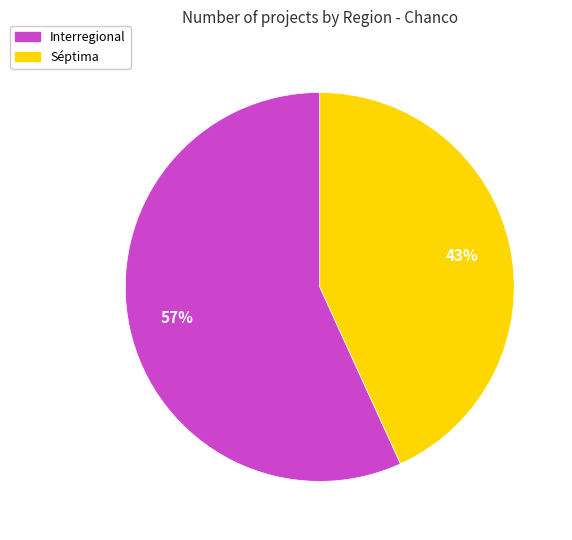

What is the ratio of the value at Interregional to the value at Séptima?

1.3